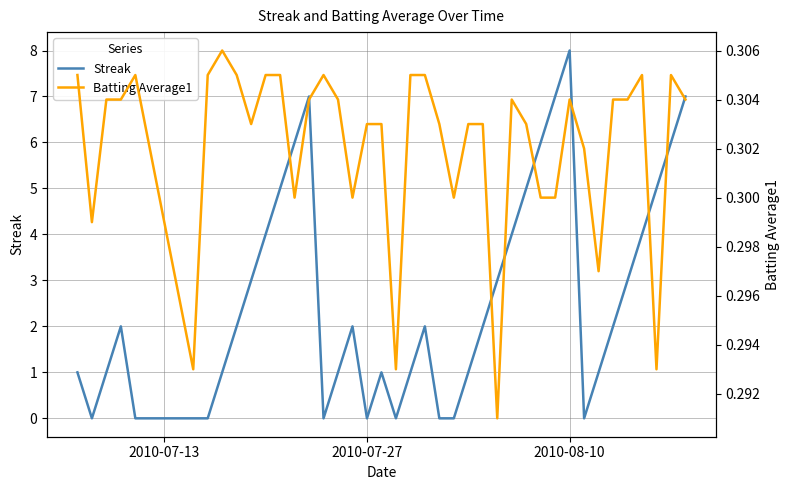

Which series has the widest spread of values?

Streak